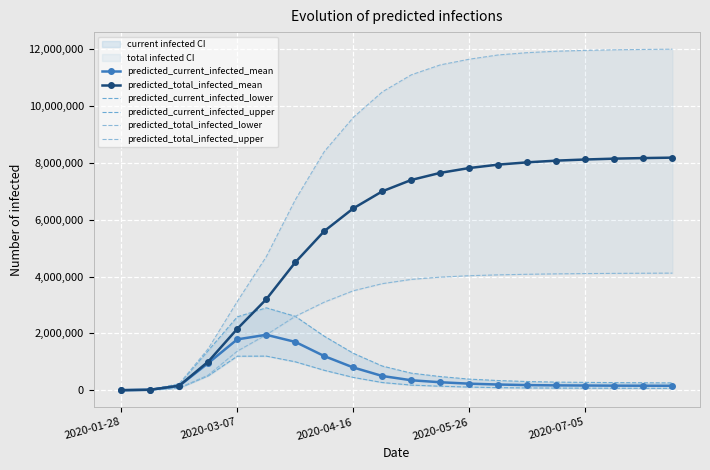

Reading left to right, transcribe all the data shown in this chart.

predicted_current_infected_mean: 1016	16724	153431	955266	1789348	1950000	1700000	1200000	800000	500000	350000	280000	230000	200000	180000	170000	165000	160000	158000	156000
predicted_total_infected_mean: 1016	16724	159529	1007550	2159199	3200000	4500000	5600000	6400000	7000000	7400000	7650000	7820000	7940000	8020000	8080000	8120000	8150000	8170000	8185000
predicted_current_infected_lower: 516	8541	76111	506319	1196481	1200000	1000000	700000	450000	270000	180000	140000	110000	90000	80000	75000	72000	70000	68000	66000
predicted_current_infected_upper: 1289	21459	218904	1393521	2580464	2900000	2600000	1900000	1300000	850000	600000	480000	390000	340000	305000	285000	275000	268000	262000	258000
predicted_total_infected_lower: 516	8541	79212	532791	1374879	1950000	2600000	3100000	3500000	3750000	3900000	3980000	4030000	4060000	4080000	4095000	4105000	4112000	4117000	4121000
predicted_total_infected_upper: 1289	21459	226635	1463217	3121019	4700000	6700000	8400000	9600000	10500000	11100000	11450000	11650000	11800000	11880000	11930000	11960000	11980000	11993000	12003000